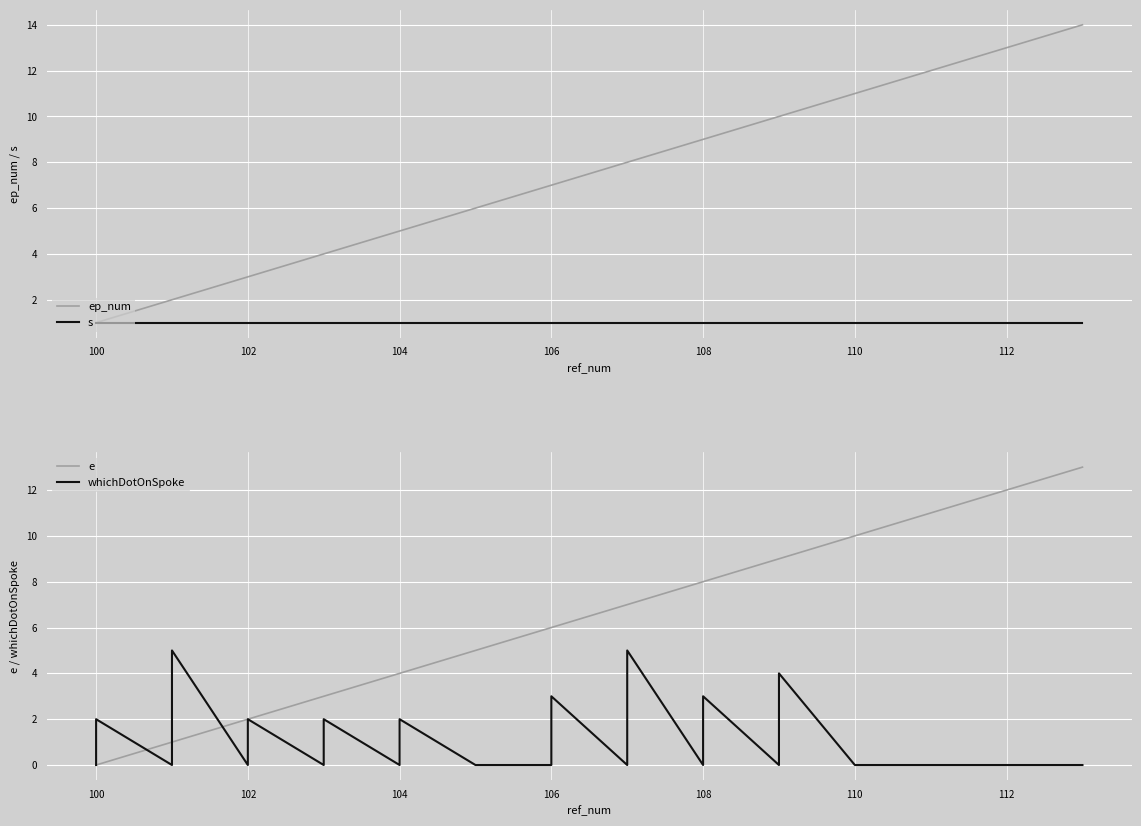

True or false: whichDotOnSpoke has a value of 0 at 104.

True